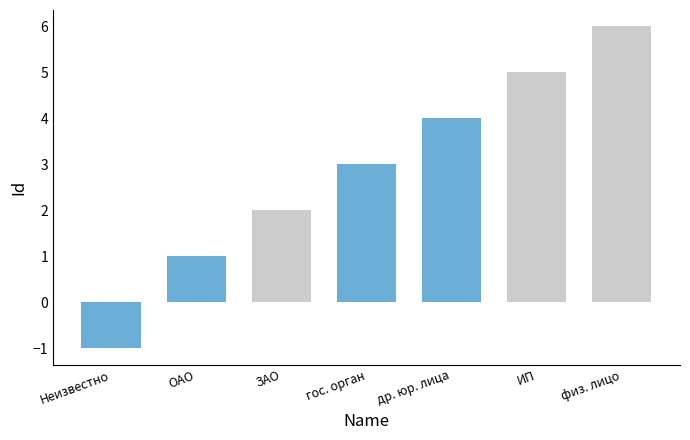

The chart shows a value of 8 at физ. лицо. True or false?

False